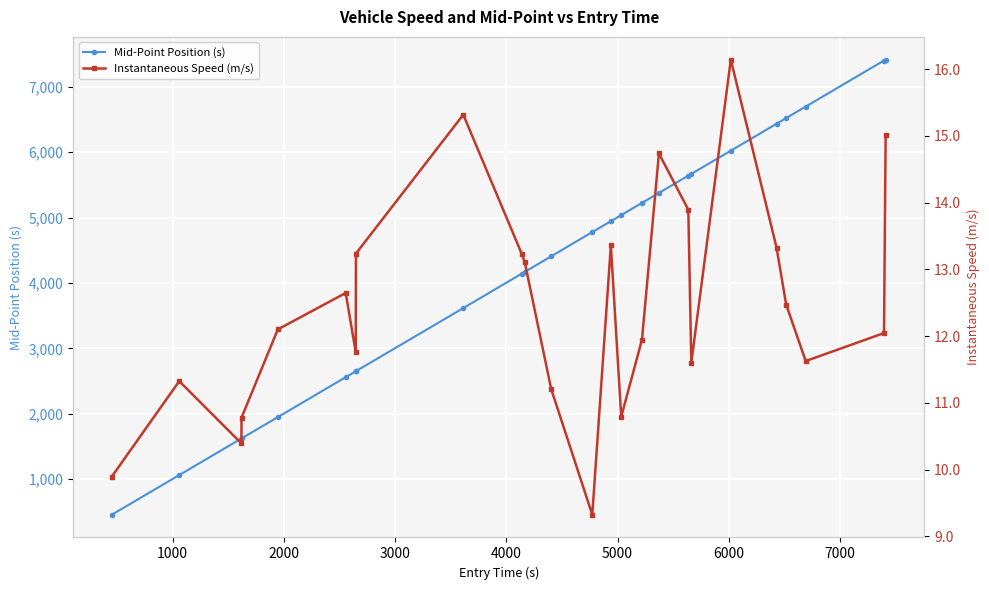

True or false: Mid-Point Position (s) has more than 1 points higher than both neighbors.

False